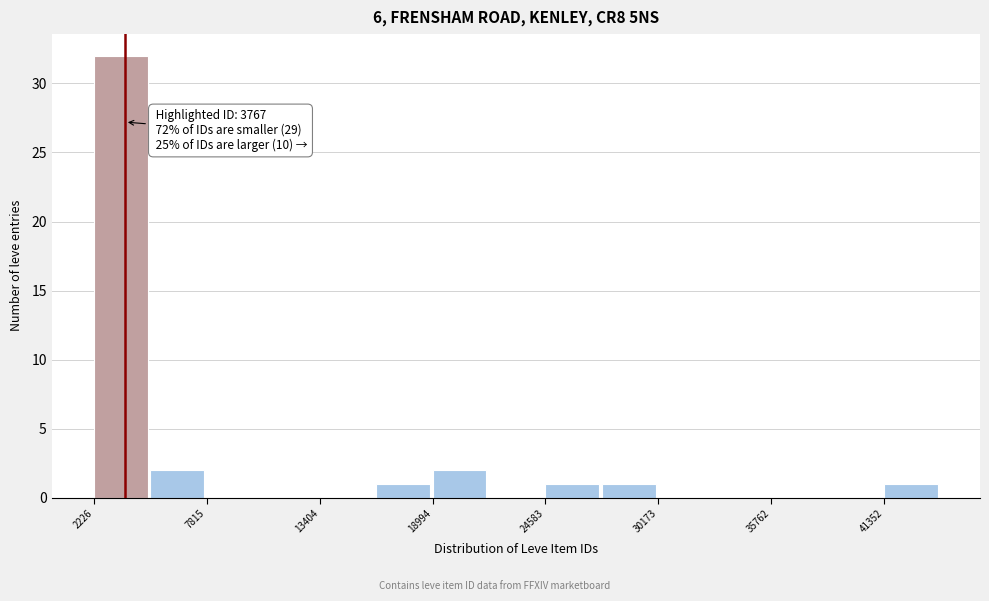

Around what value on the x-axis is the tallest bar? Give the approximate position of its centre, as read against the axis.

4000